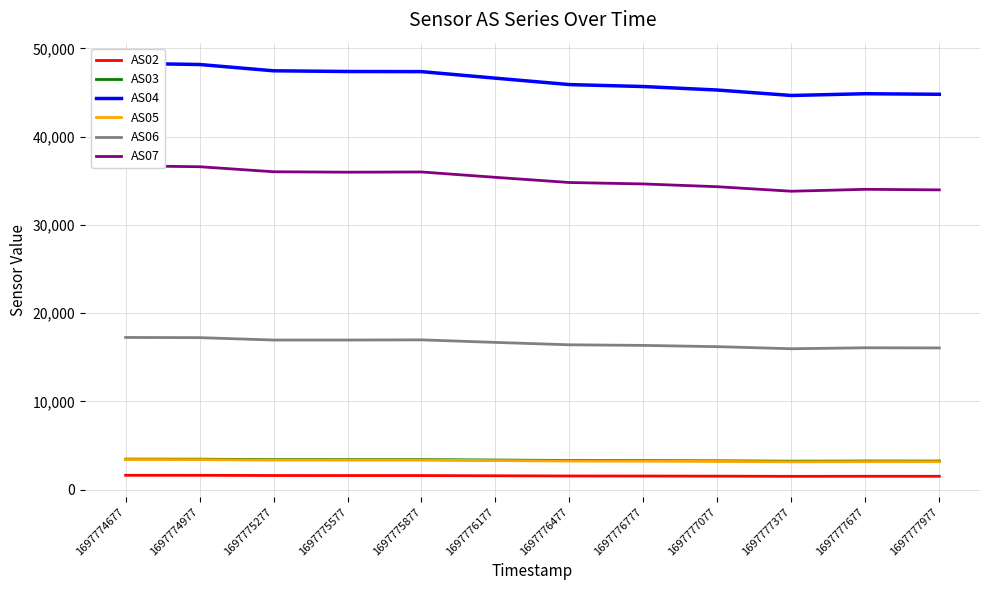

At which category does AS07 reach its first local peak?

1697775877